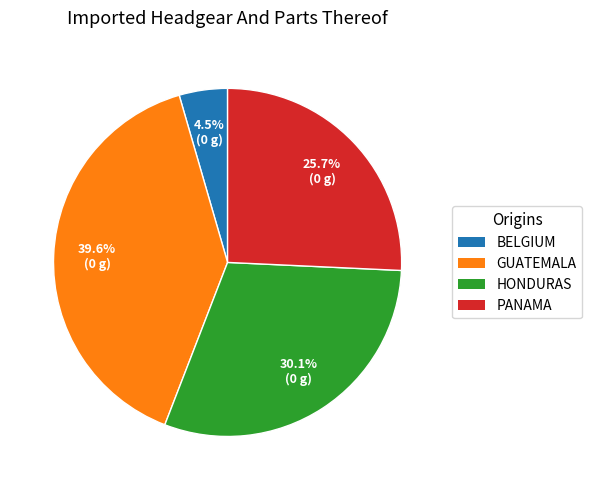

Does HONDURAS account for over 50% of the chart?

No